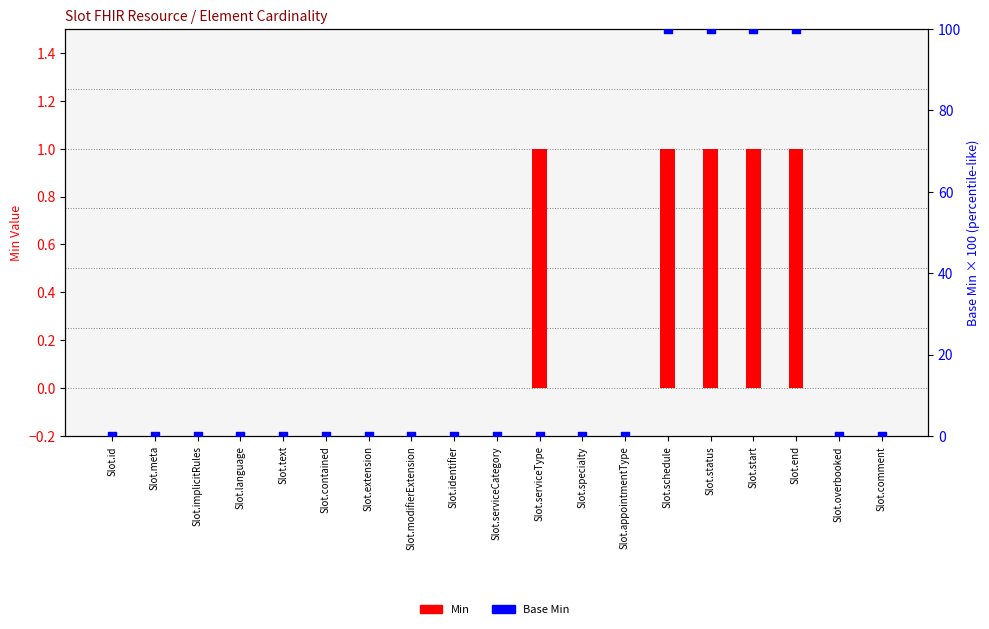

What are all the series names shown in the legend?

Min, Base Min